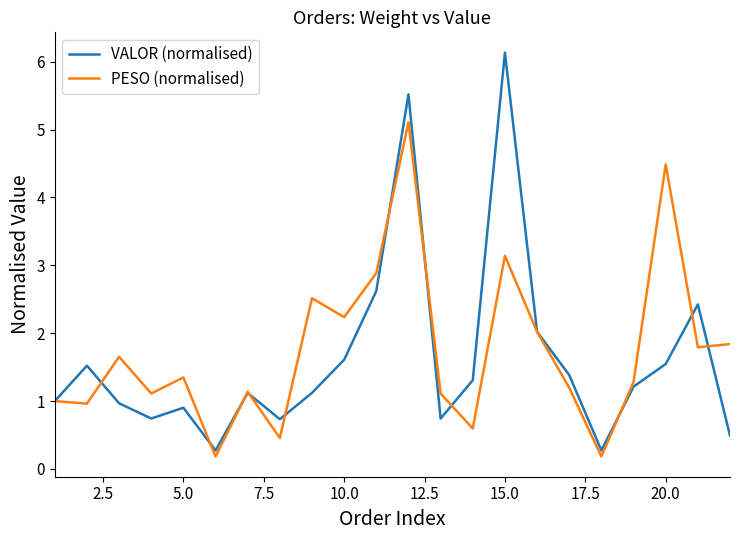

Which series has the widest spread of values?

VALOR (normalised)